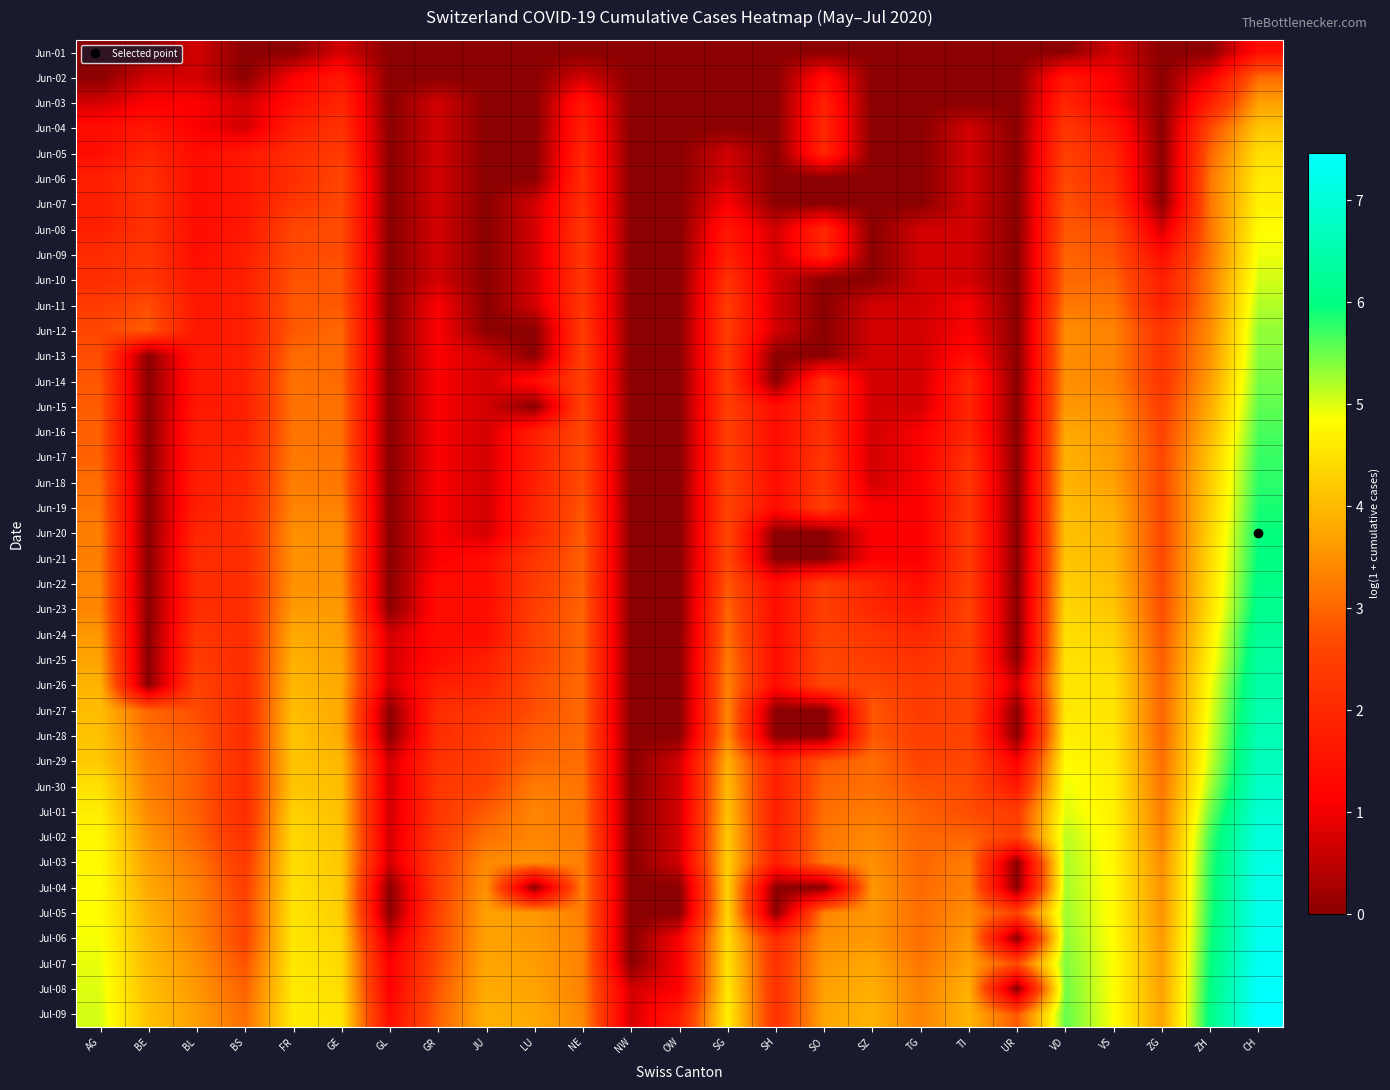

Which category has the lowest value across all series?

AG